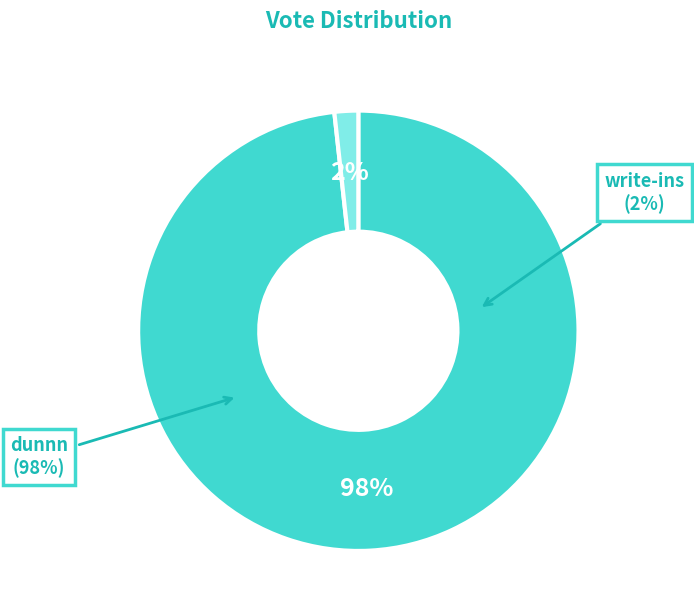

To the nearest percent, what is the combined percentage of write-ins and dunnn?

100%